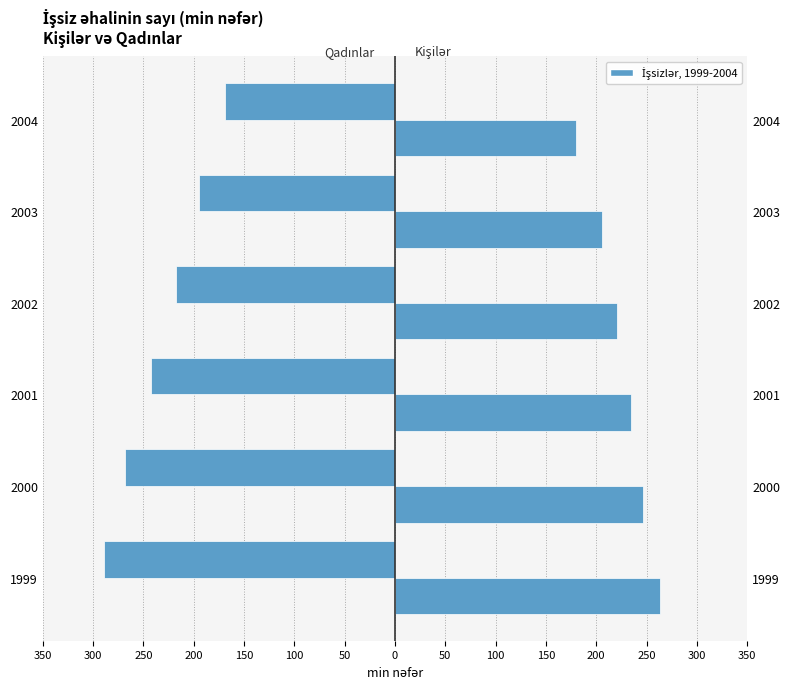

At 2003, list the series in order from largest to smallest.

kişilər (min nəfər), qadınlar (min nəfər)